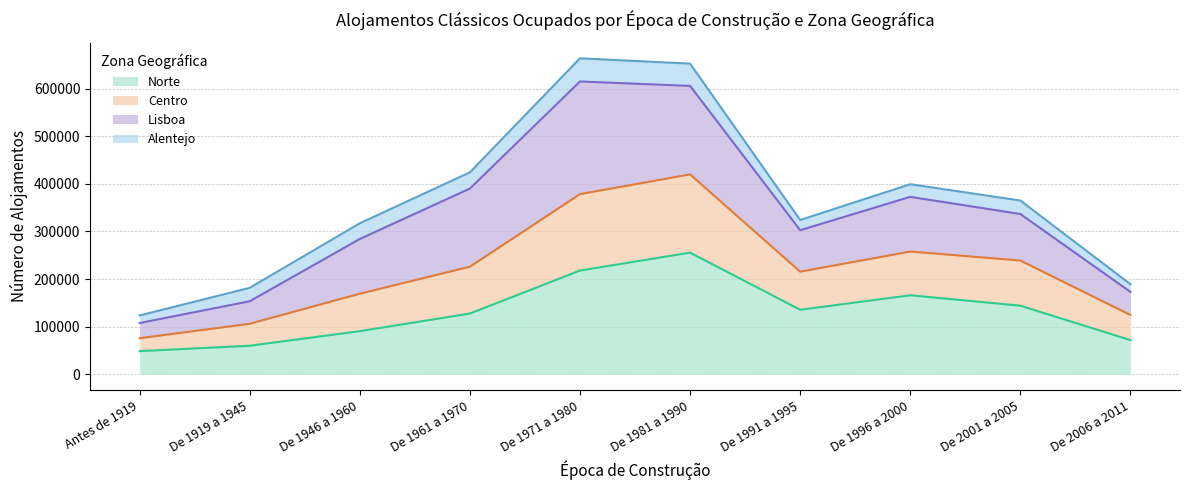

What is the highest value of the Norte series?

255640